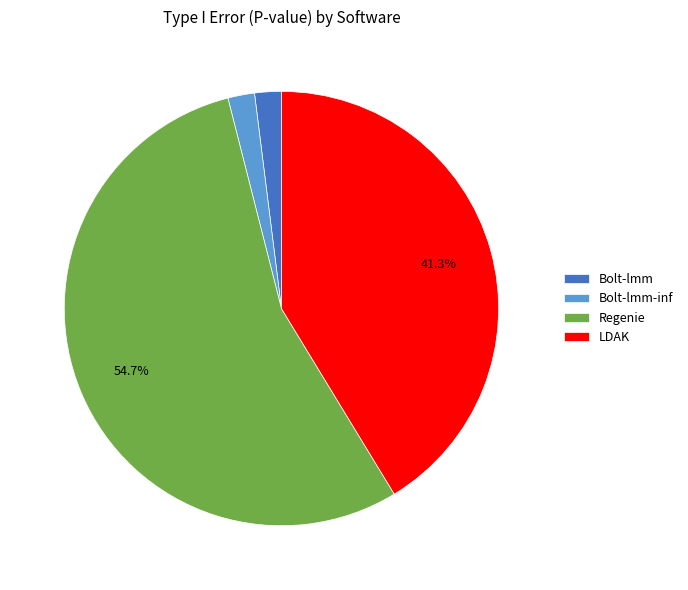

How many slices are in this pie chart?

4